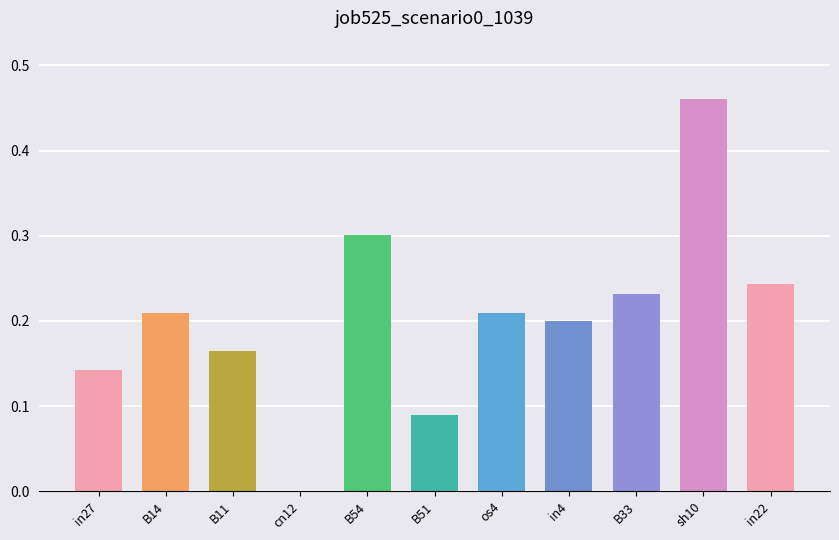

List the labels in order of value, smallest first.

cn12, B51, in27, B11, in4, B14, os4, B33, in22, B54, sh10